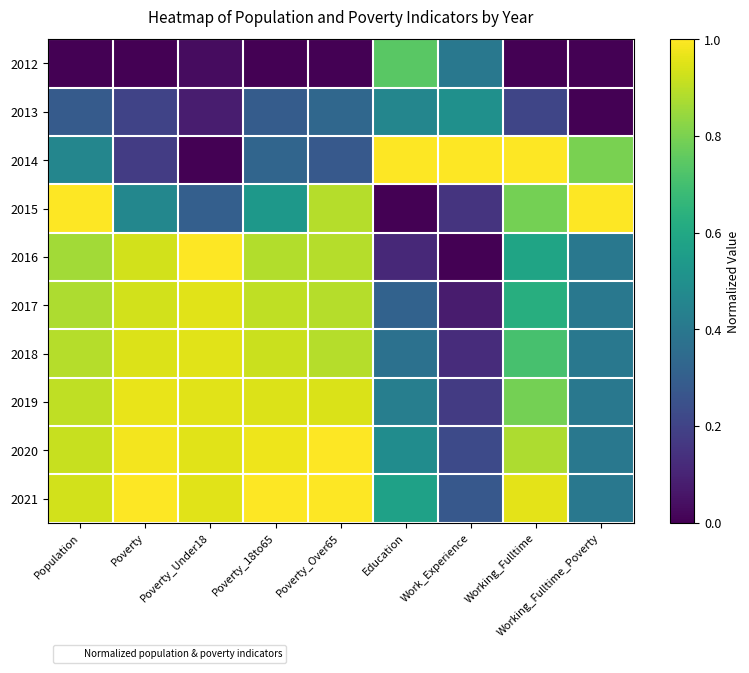

Reading right to left, transcribe all the data shown in this chart.

2012: Working_Fulltime_Poverty=0.0	Working_Fulltime=0.0	Work_Experience=0.4	Education=0.7	Poverty_Over65=0.0	Poverty_18to65=0.0	Poverty_Under18=0.0	Poverty=0.0	Population=0.0
2013: Working_Fulltime_Poverty=0.0	Working_Fulltime=0.2	Work_Experience=0.5	Education=0.5	Poverty_Over65=0.3	Poverty_18to65=0.3	Poverty_Under18=0.1	Poverty=0.2	Population=0.3
2014: Working_Fulltime_Poverty=0.8	Working_Fulltime=1.0	Work_Experience=1.0	Education=1.0	Poverty_Over65=0.3	Poverty_18to65=0.3	Poverty_Under18=0.0	Poverty=0.2	Population=0.5
2015: Working_Fulltime_Poverty=1.0	Working_Fulltime=0.8	Work_Experience=0.1	Education=0.0	Poverty_Over65=0.9	Poverty_18to65=0.5	Poverty_Under18=0.3	Poverty=0.5	Population=1.0
2016: Working_Fulltime_Poverty=0.4	Working_Fulltime=0.6	Work_Experience=0.0	Education=0.1	Poverty_Over65=0.9	Poverty_18to65=0.9	Poverty_Under18=1.0	Poverty=0.9	Population=0.9
2017: Working_Fulltime_Poverty=0.4	Working_Fulltime=0.6	Work_Experience=0.1	Education=0.3	Poverty_Over65=0.9	Poverty_18to65=0.9	Poverty_Under18=1.0	Poverty=0.9	Population=0.9
2018: Working_Fulltime_Poverty=0.4	Working_Fulltime=0.7	Work_Experience=0.1	Education=0.4	Poverty_Over65=0.9	Poverty_18to65=0.9	Poverty_Under18=1.0	Poverty=0.9	Population=0.9
2019: Working_Fulltime_Poverty=0.4	Working_Fulltime=0.8	Work_Experience=0.2	Education=0.4	Poverty_Over65=0.9	Poverty_18to65=0.9	Poverty_Under18=1.0	Poverty=1.0	Population=0.9
2020: Working_Fulltime_Poverty=0.4	Working_Fulltime=0.9	Work_Experience=0.2	Education=0.5	Poverty_Over65=1.0	Poverty_18to65=1.0	Poverty_Under18=1.0	Poverty=1.0	Population=0.9
2021: Working_Fulltime_Poverty=0.4	Working_Fulltime=1.0	Work_Experience=0.3	Education=0.6	Poverty_Over65=1.0	Poverty_18to65=1.0	Poverty_Under18=1.0	Poverty=1.0	Population=0.9